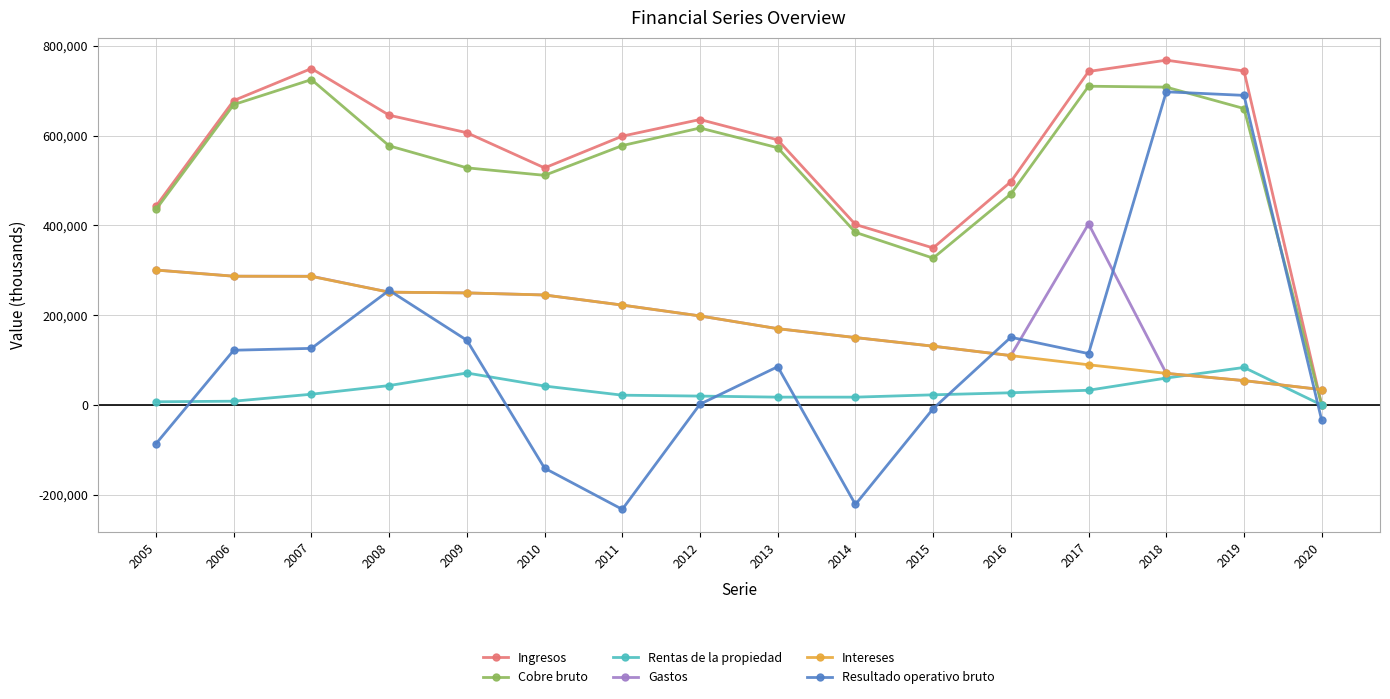

Which series changed the most between 2011 and 2018?

Resultado operativo bruto